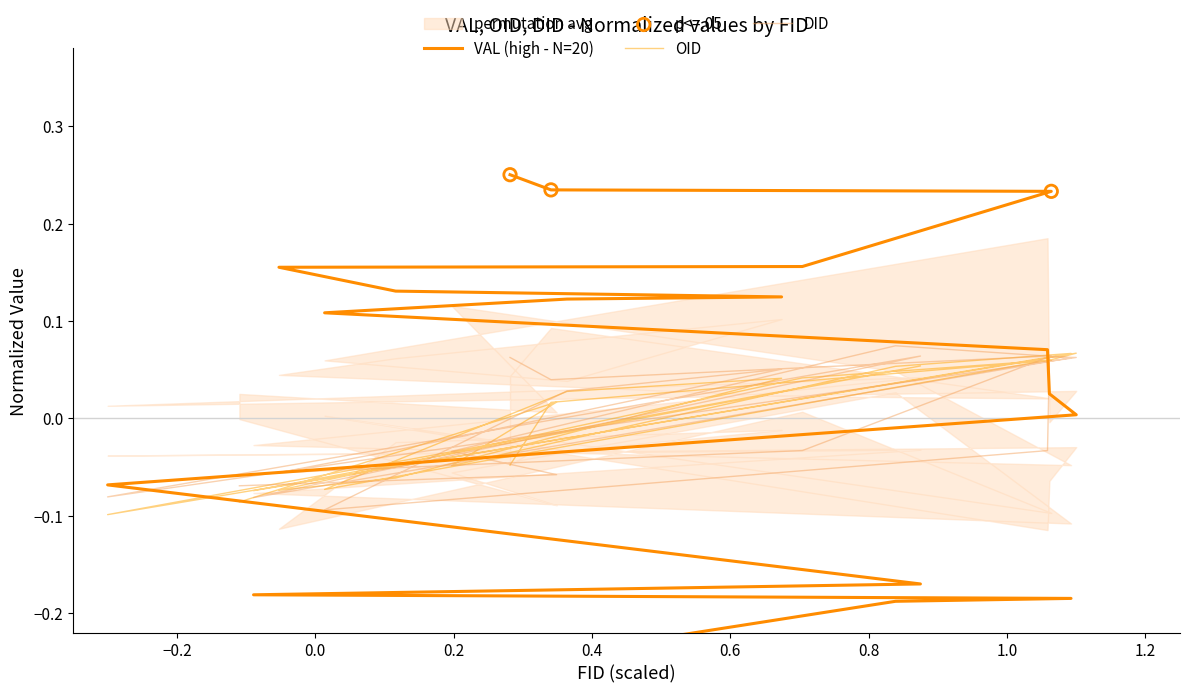

Is the value of VAL at 18 greater than the value of DID at 1.2?

Yes